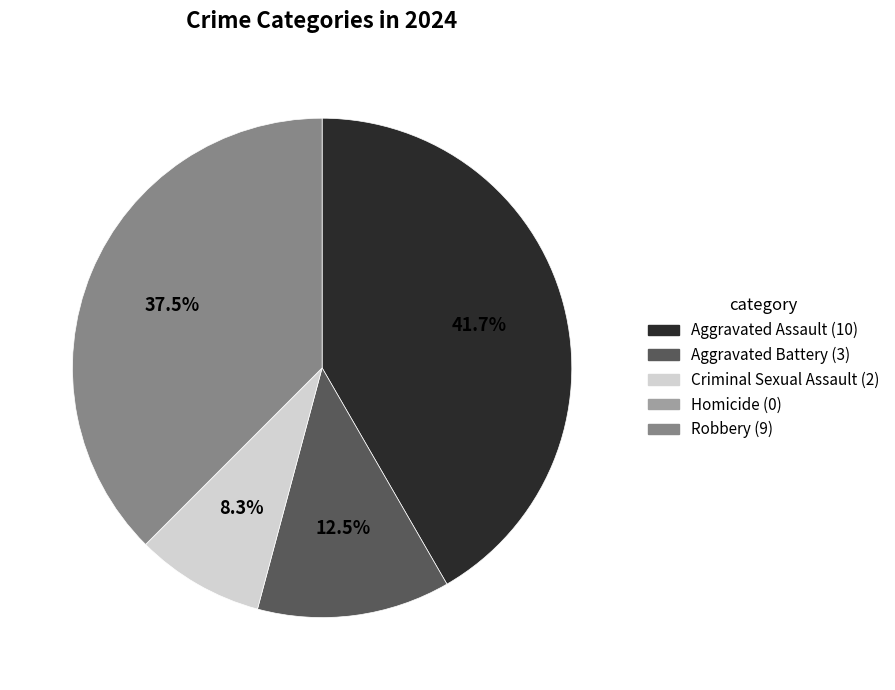

Which has a higher value, Criminal Sexual Assault or Aggravated Assault?

Aggravated Assault